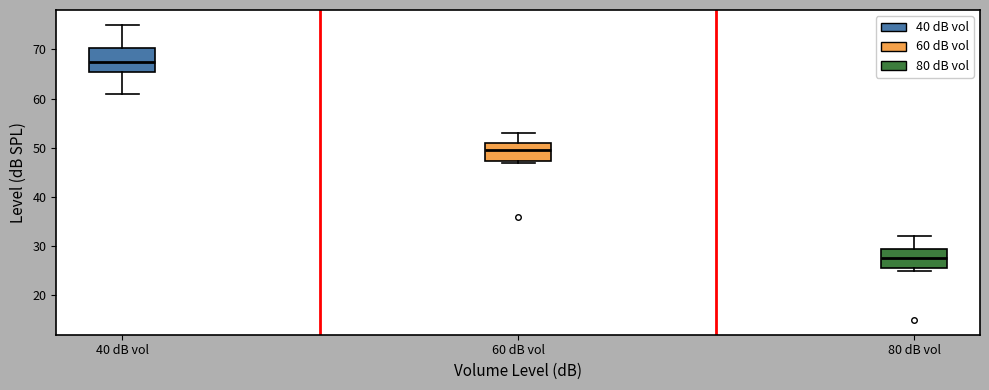

Reading left to right, transcribe this box plot: for each box, give where its median line is, the range the box spans, and where its two whiskers end, as read against the y-axis. The values are not printed on the chart, so give them approximately, as read against the axis.

40 dB vol: median 68, box 66 to 70, whiskers 61 to 75
60 dB vol: median 50, box 47 to 51, whiskers 47 to 53
80 dB vol: median 28, box 26 to 30, whiskers 25 to 32